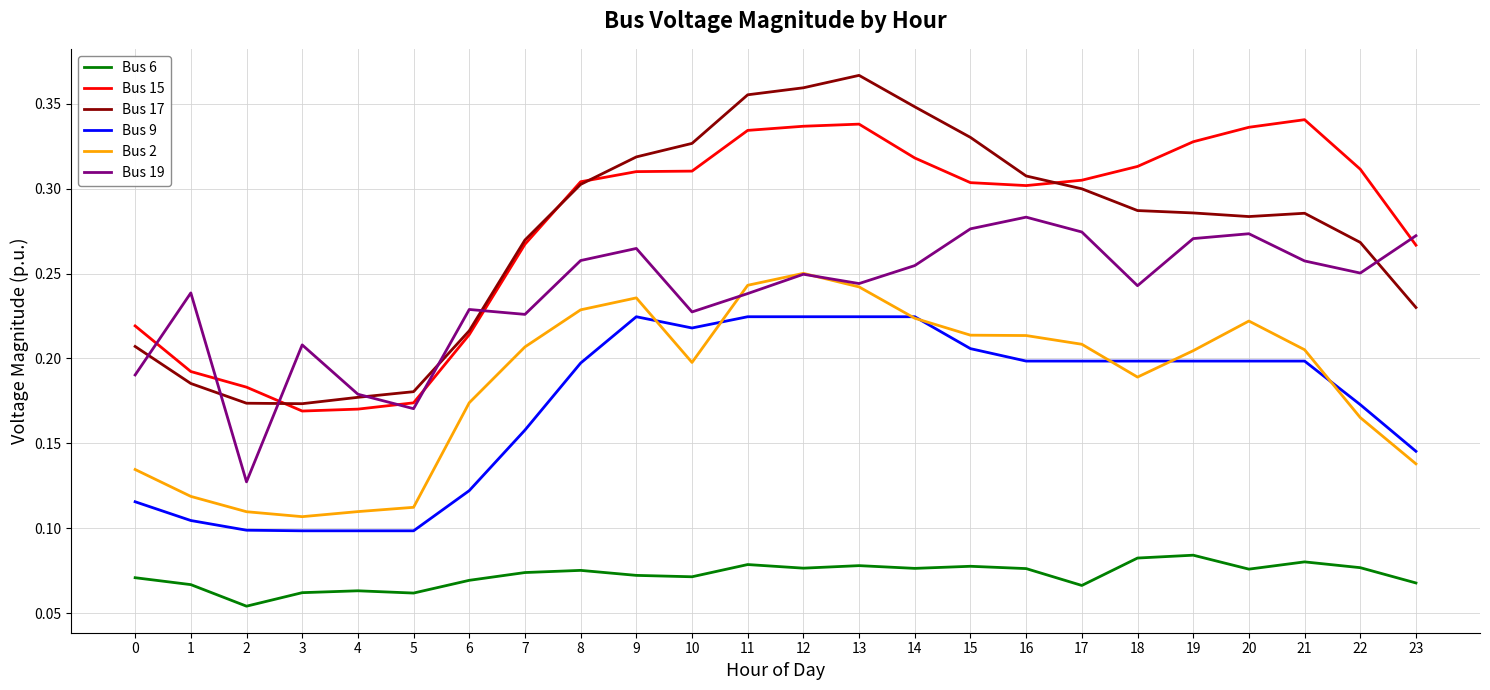

Does the chart have visible grid lines?

Yes